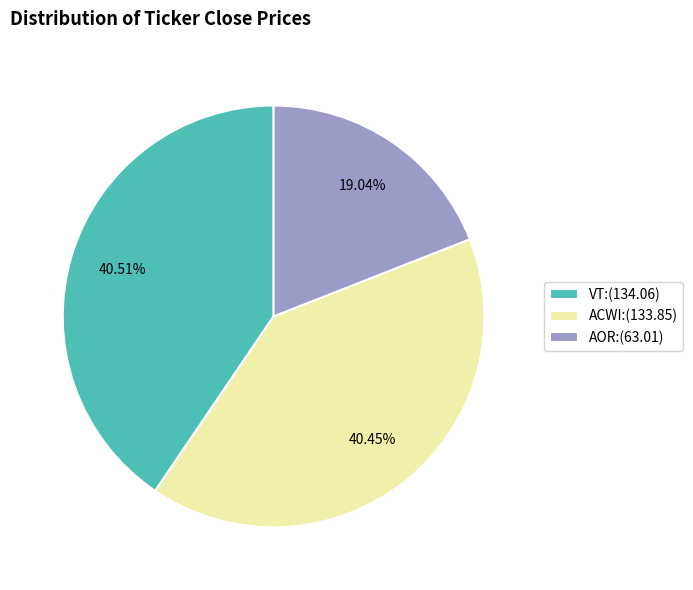

To the nearest percent, what is the difference between the ACWI and AOR slice percentages?

21%